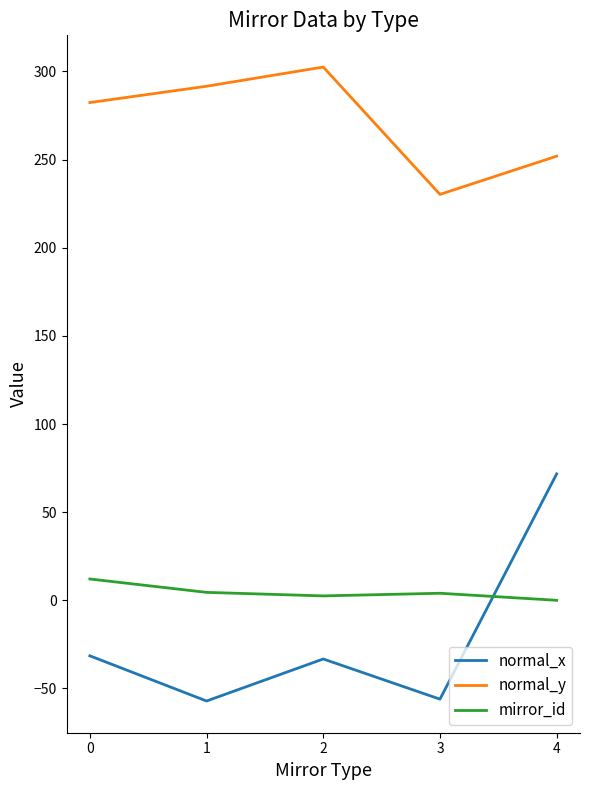

Count the number of data series in this chart.

3